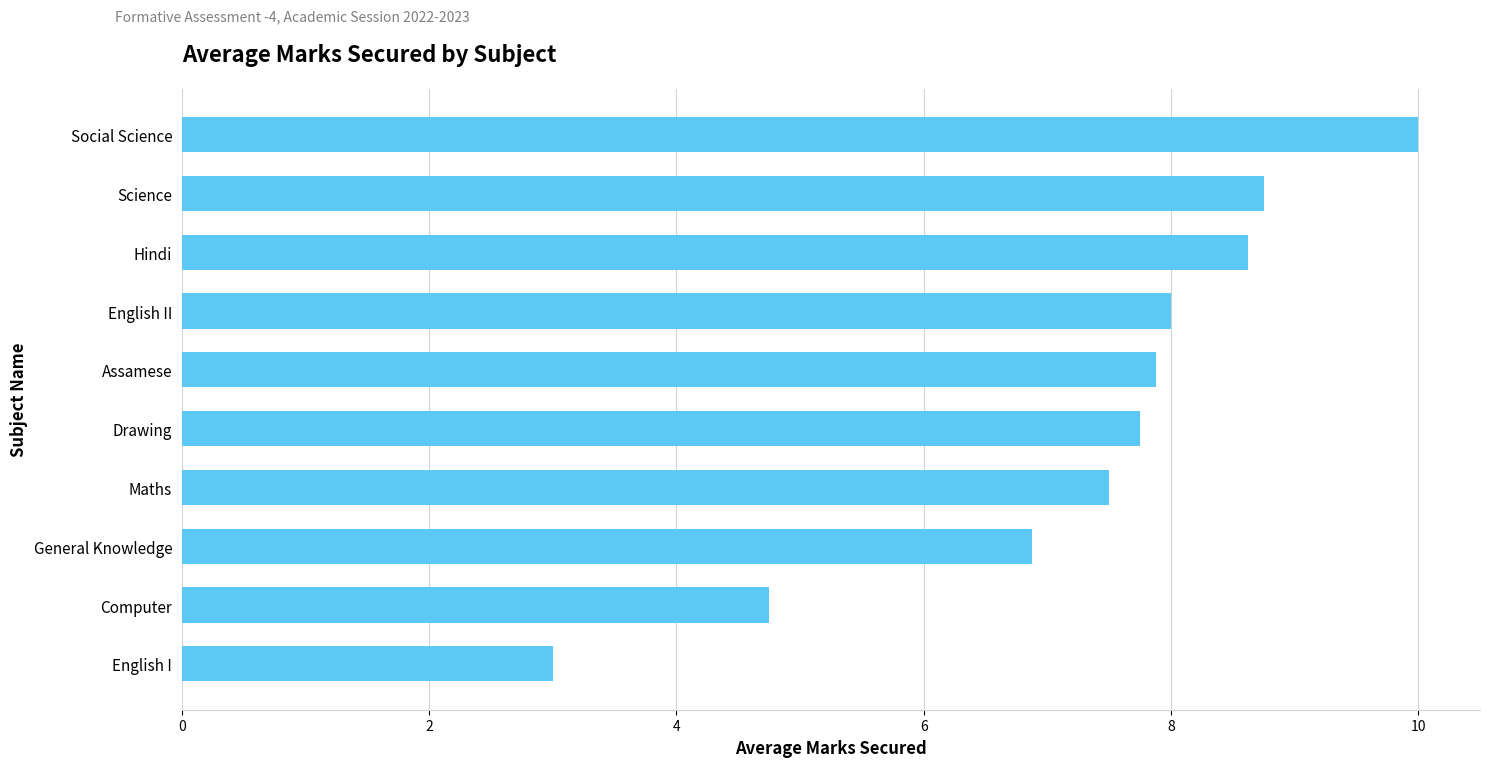

What is the sum of all values?

73.1